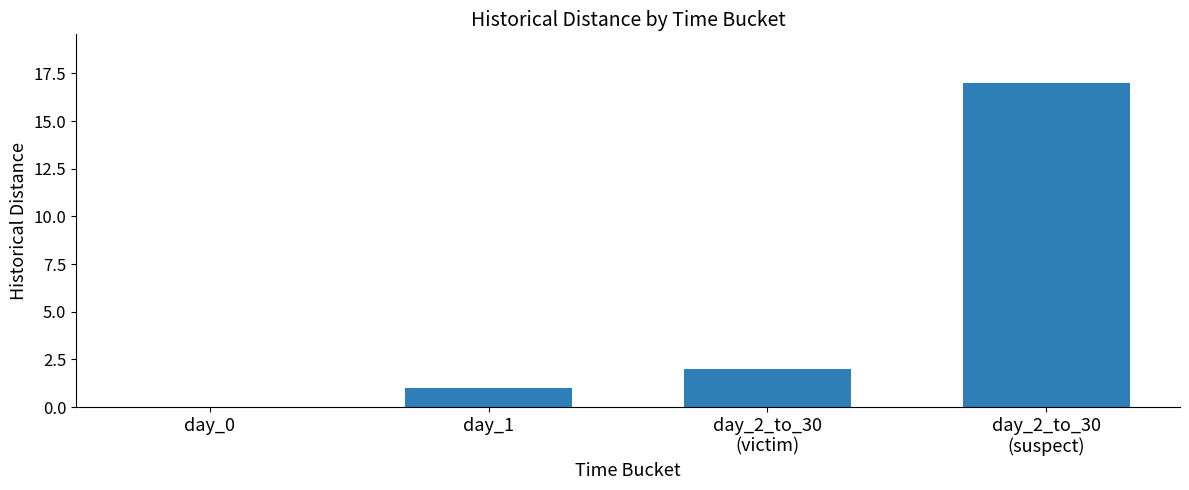

What is the greatest value displayed?

17